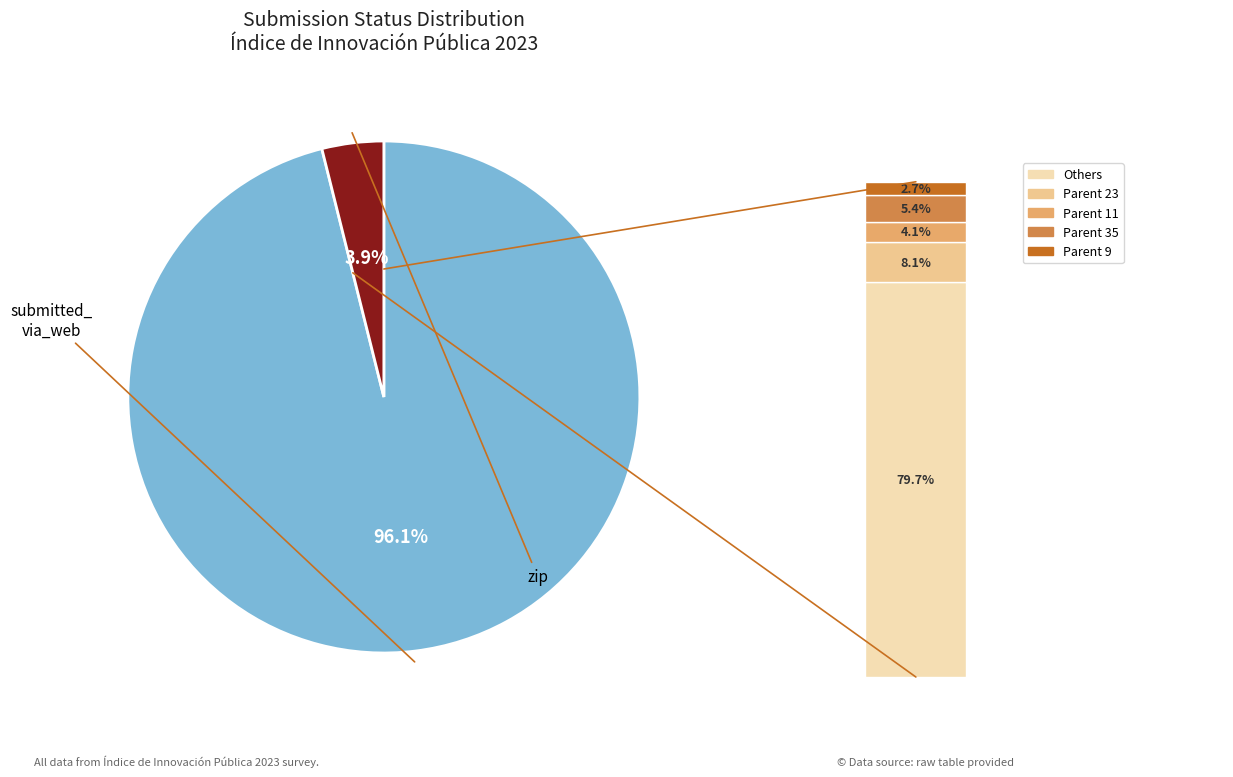

Is there a majority slice in this chart?

Yes